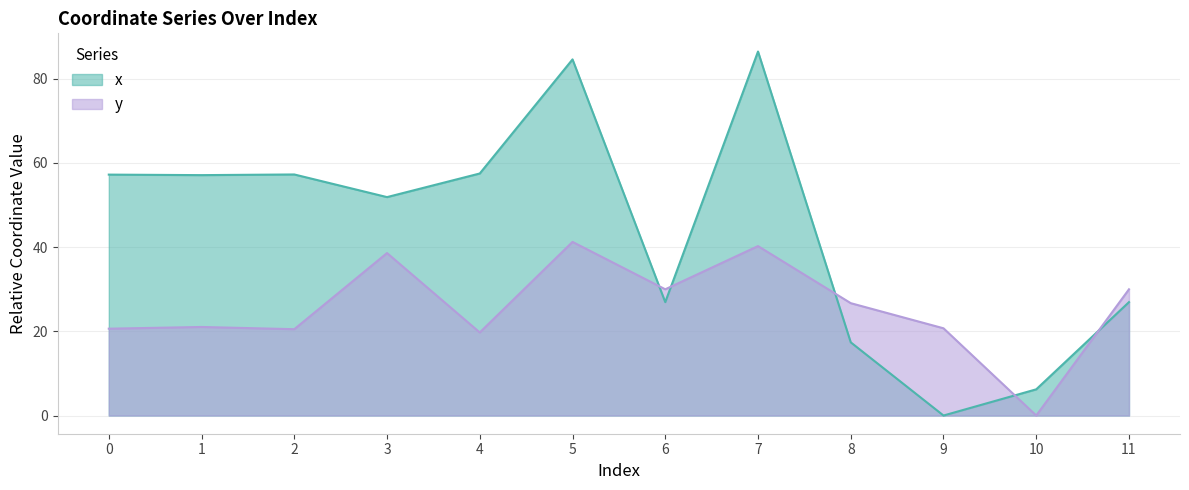

At which label does y first exceed 26?

3